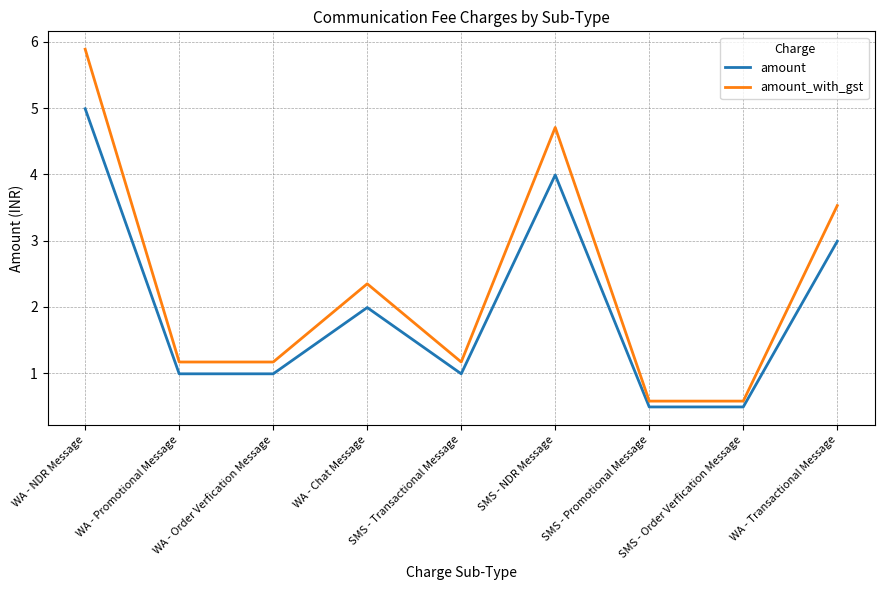

What is the total value across all series at WA - Order Verfication Message?

2.2